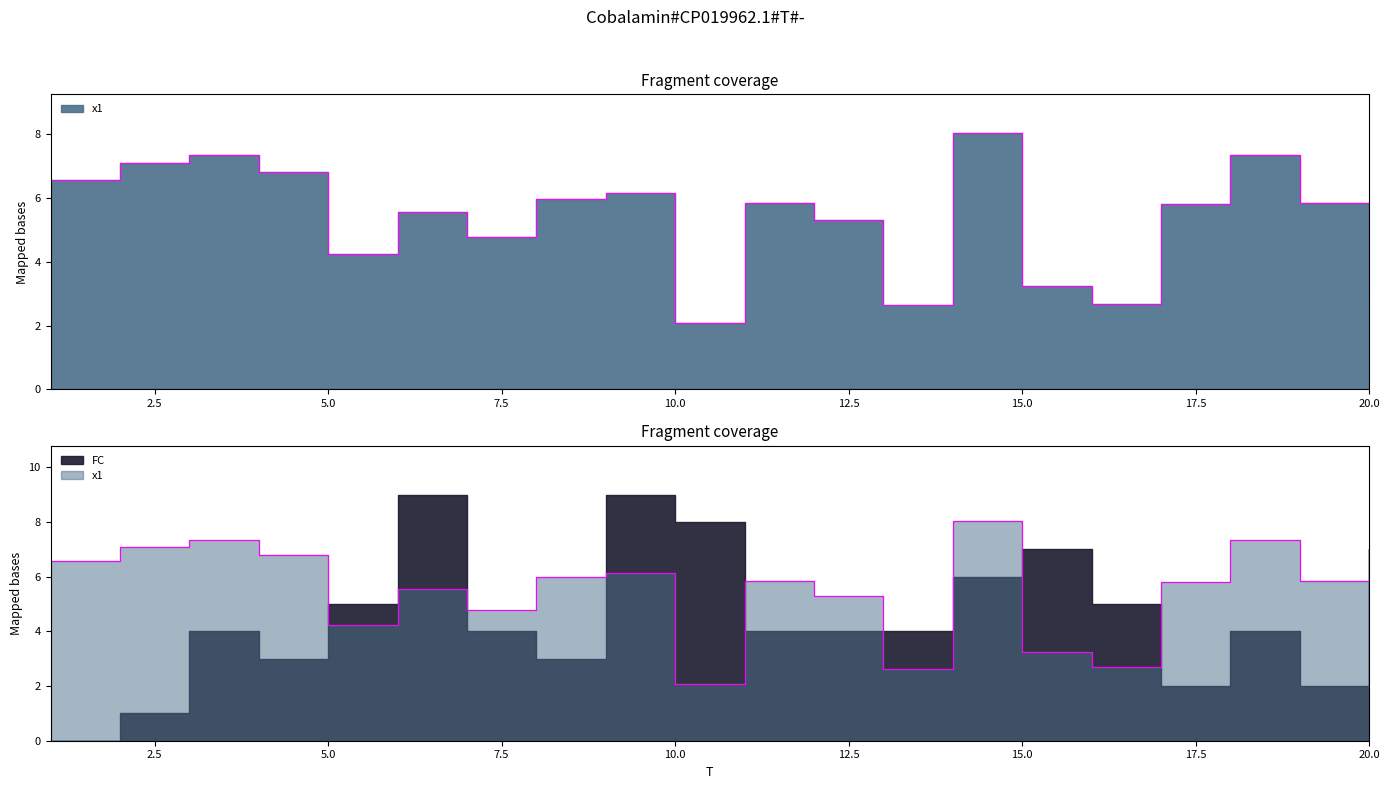

What is the ratio of the value at 14 to the value at 5?

1.9